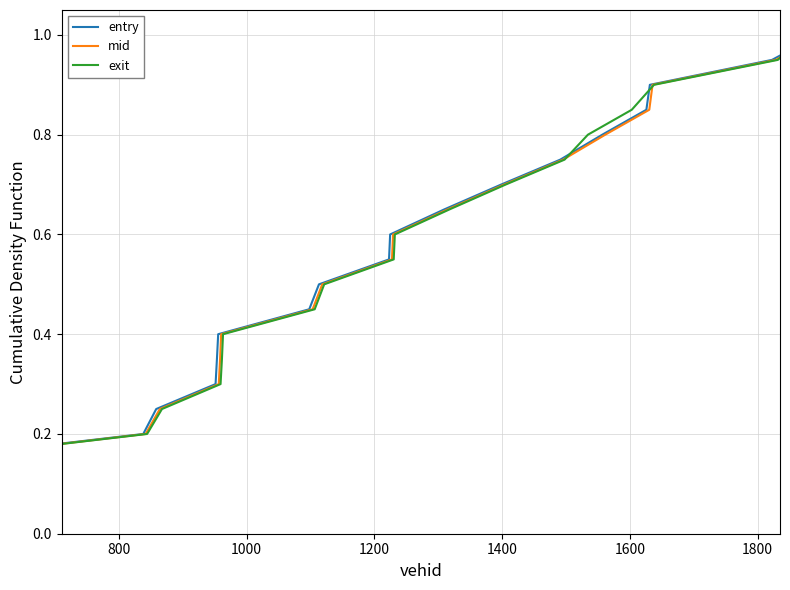

How many lines are shown in the chart?

3